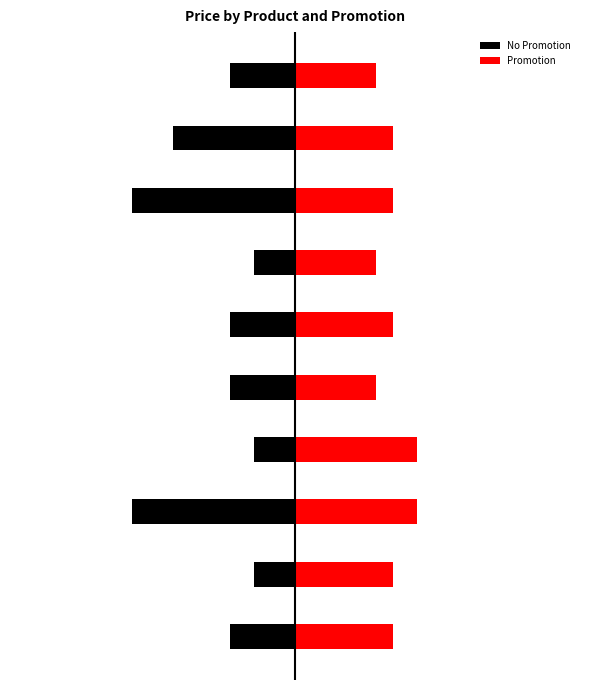

Is the value of Promotion at 4 greater than the value of No Promotion at 9?

Yes